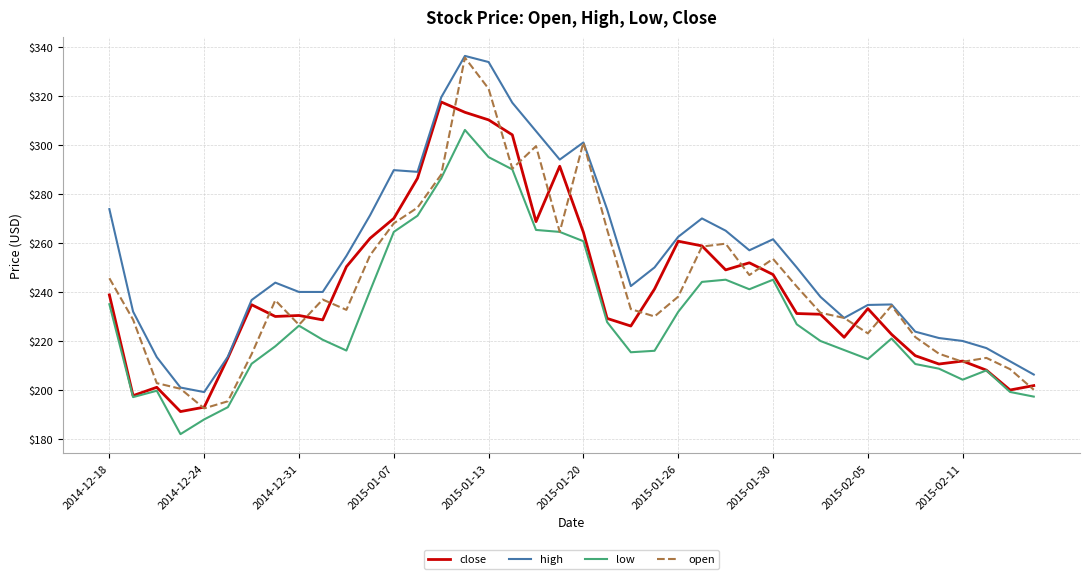

Which series has the largest range (max minus min)?

open